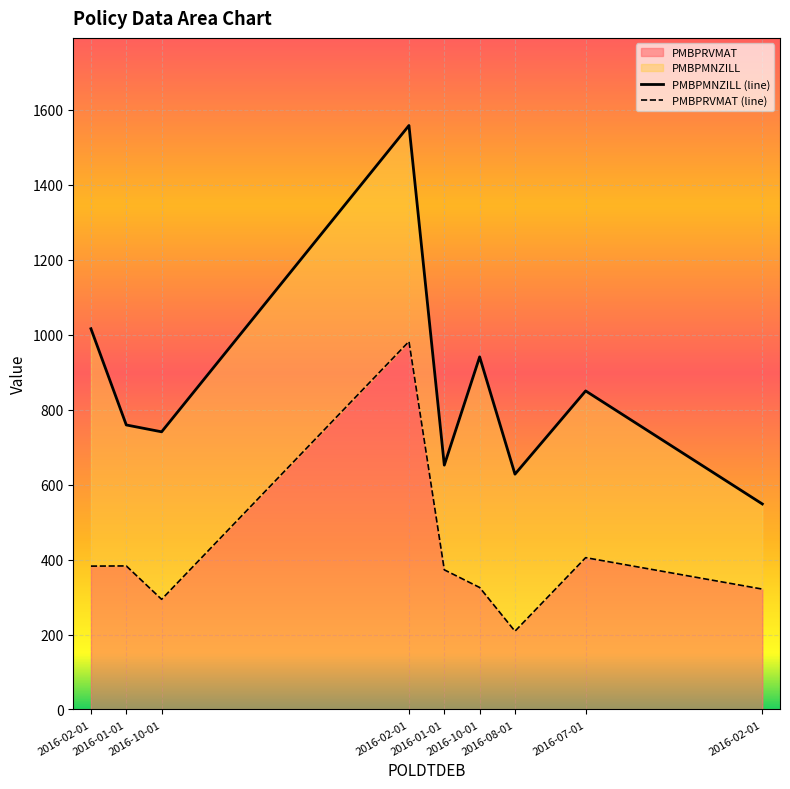

At which category is the sum across all series the highest?

2016-02-01